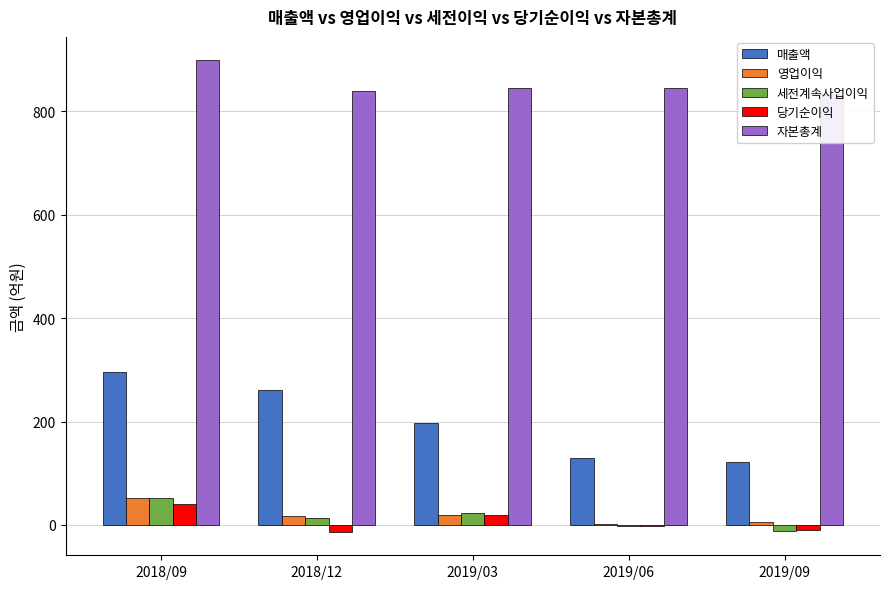

What is the value of the 세전계속사업이익 bar at the 5th from the left?

-11